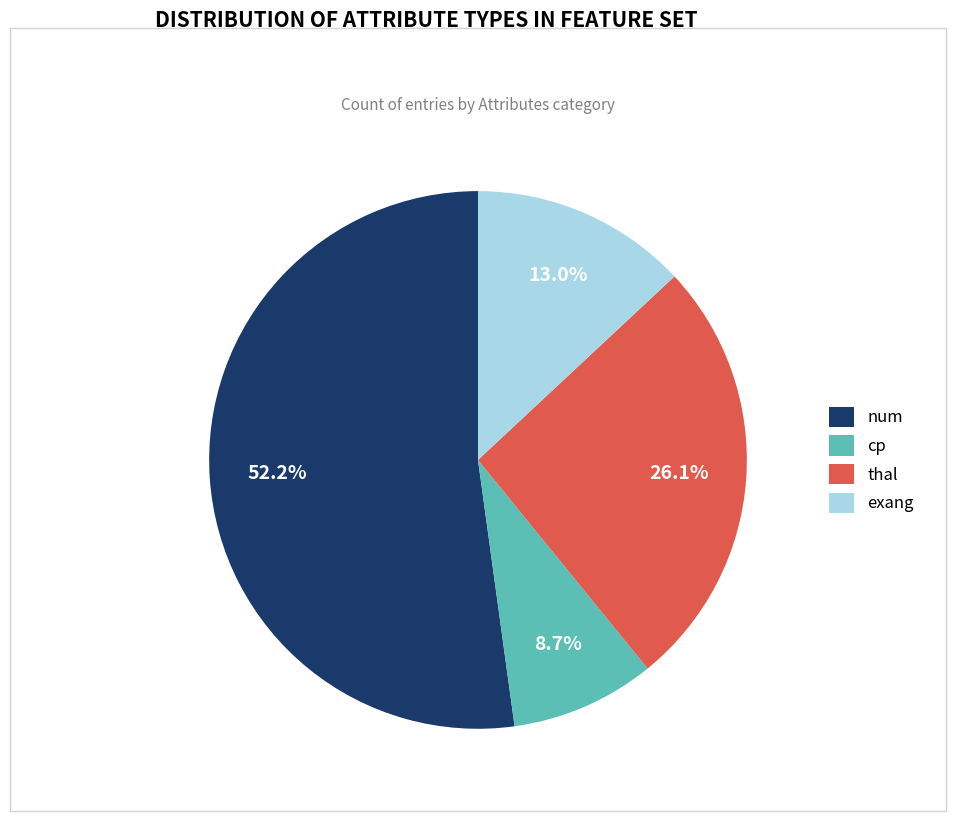

Rank the categories by value from highest to lowest.

num, thal, exang, cp